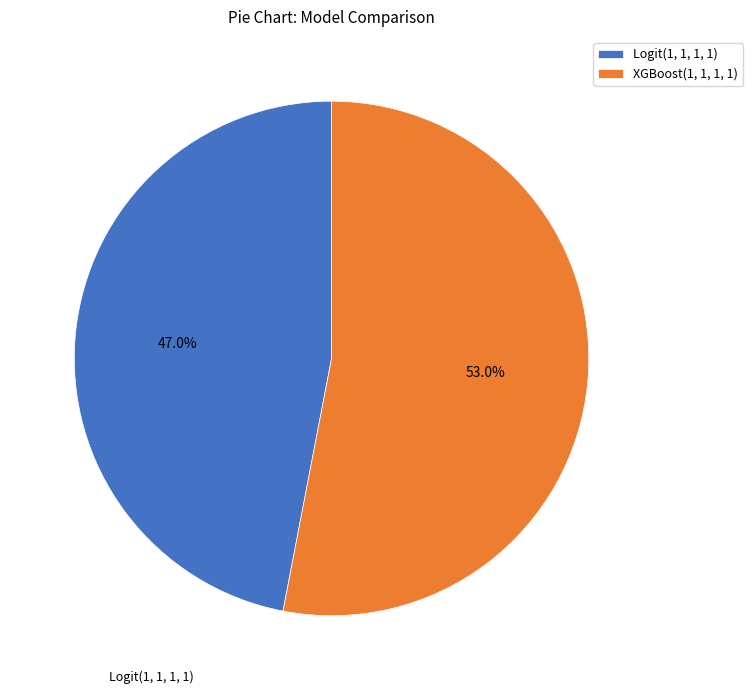

Combined, what portion of the pie is Logit(1, 1, 1, 1) and XGBoost(1, 1, 1, 1)?

100.0%